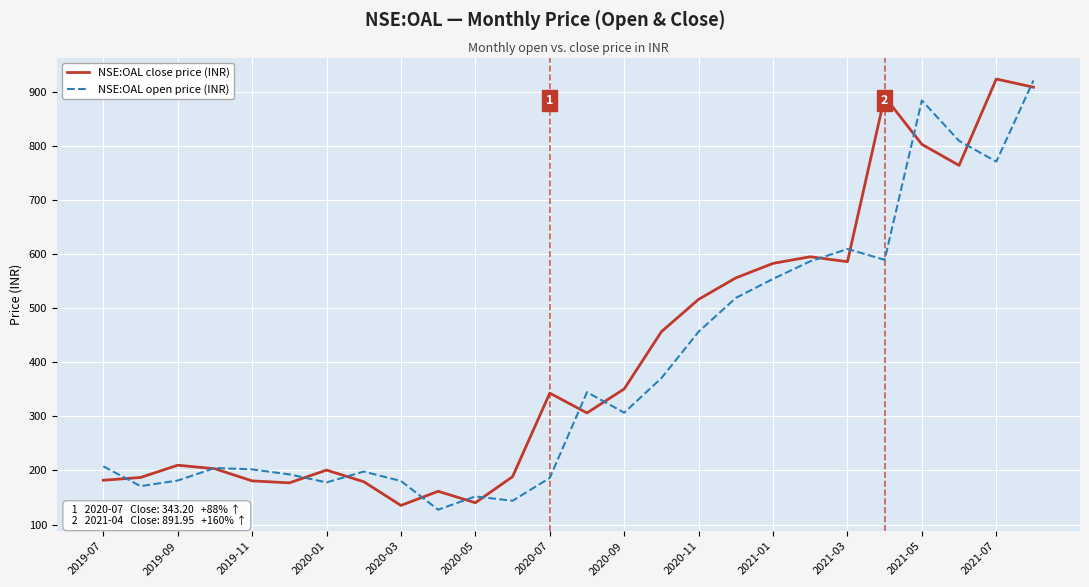

Does the chart display data point markers on the line(s)?

No